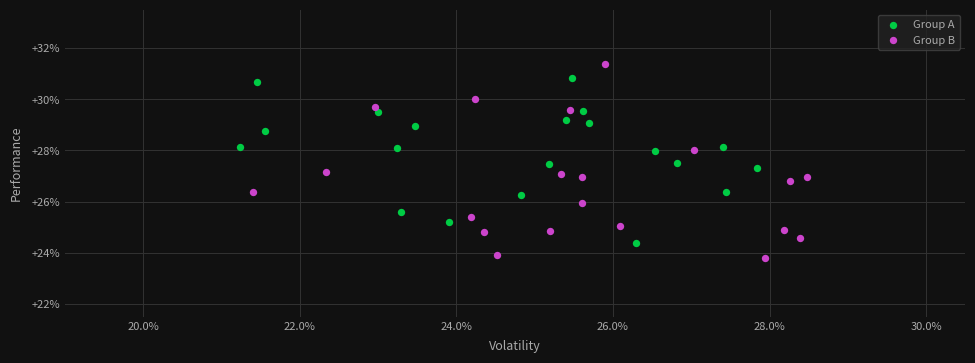

Which series reaches the maximum Y coordinate?

Group B